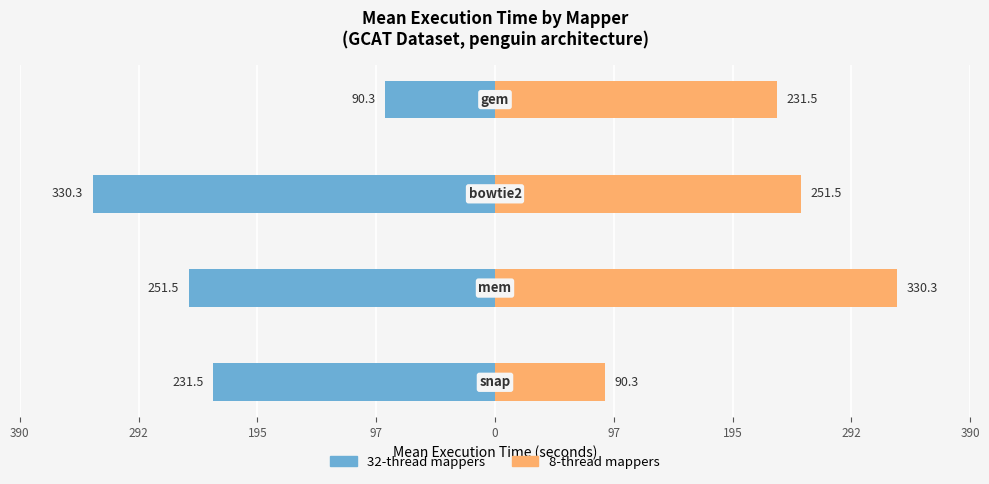

Reading left to right, what are all the values shown in this chart?

32-thread mappers: -231.5	-251.5	-330.3	-90.3
8-thread mappers: 90.3	330.3	251.5	231.5